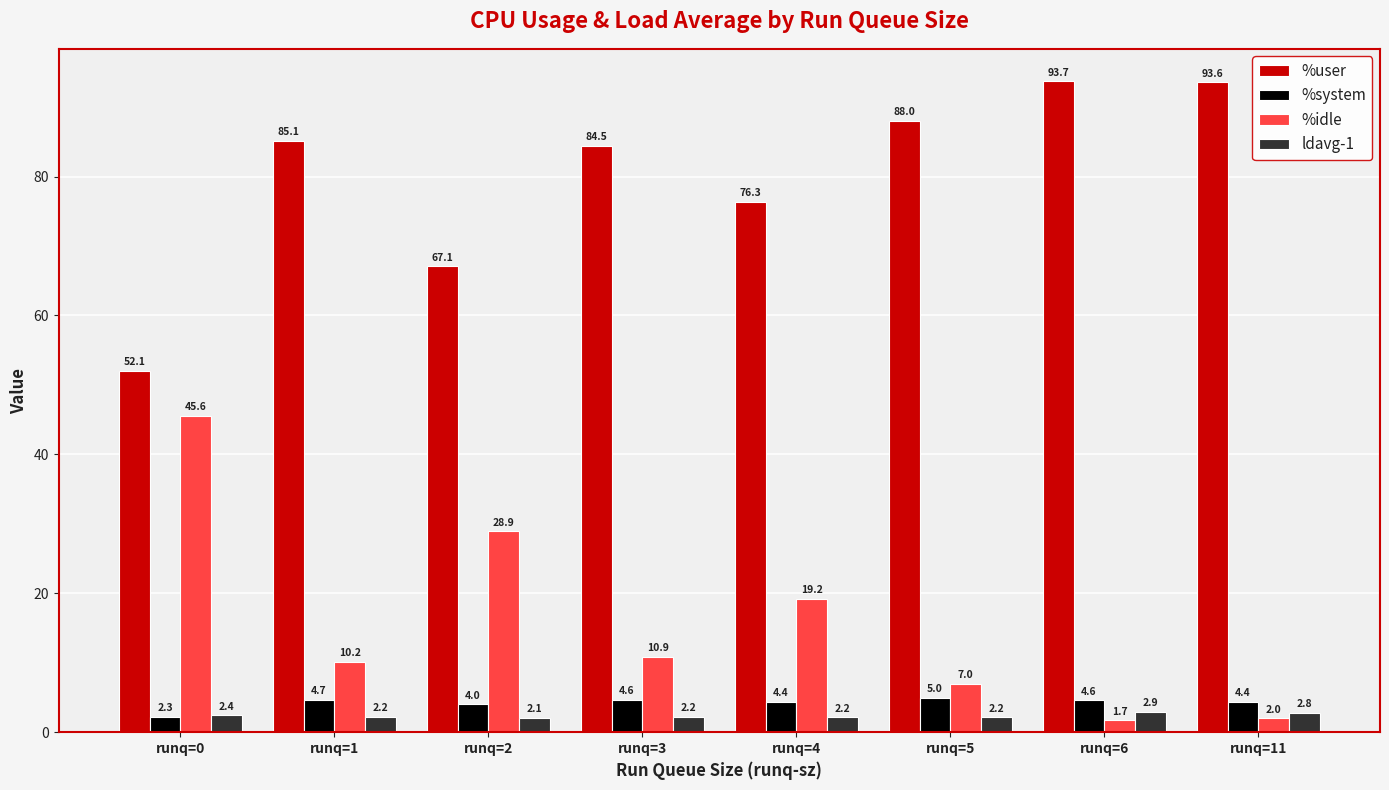

How many bars are there in each group?

4